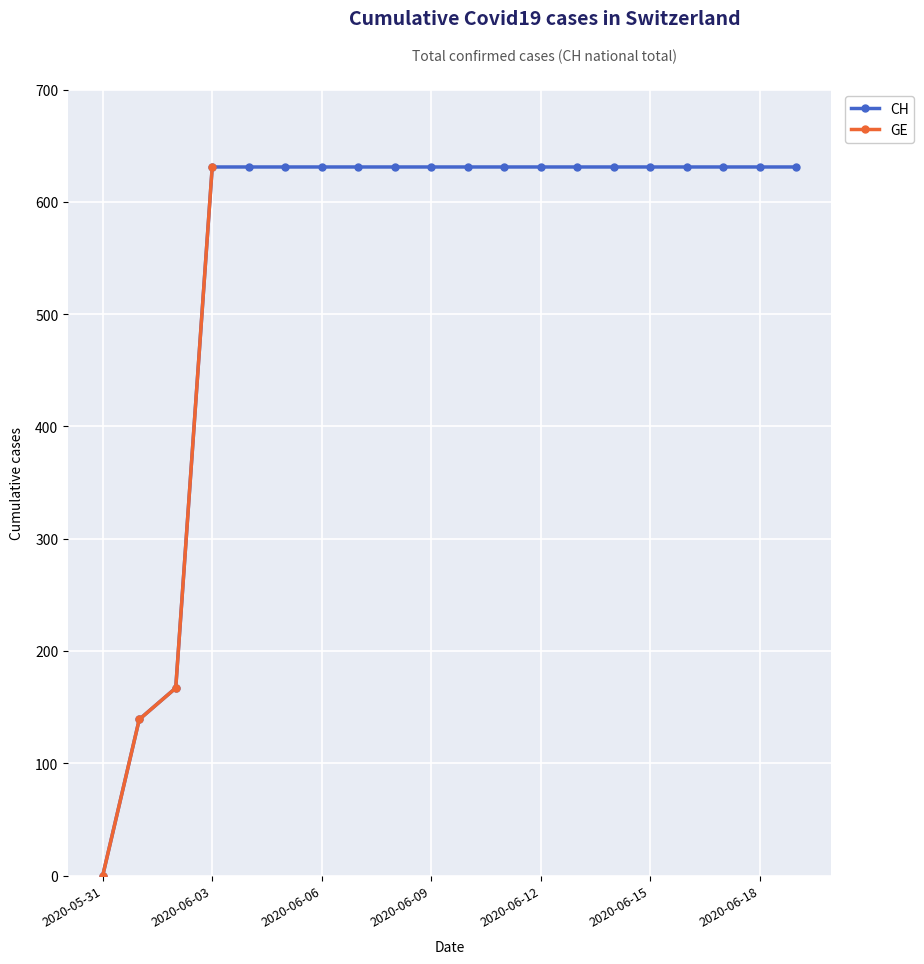

True or false: the data has more than 2 interior local peaks.

False